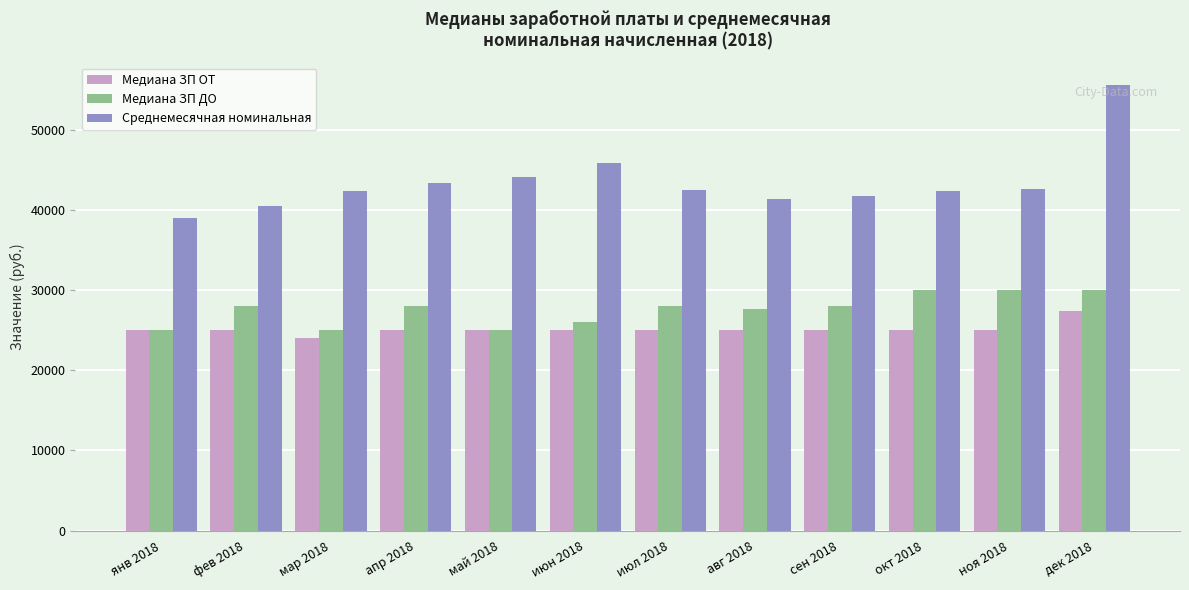

Is the value of Медиана ЗП ДО at янв 2018 greater than the value of Среднемесячная номинальная at дек 2018?

No